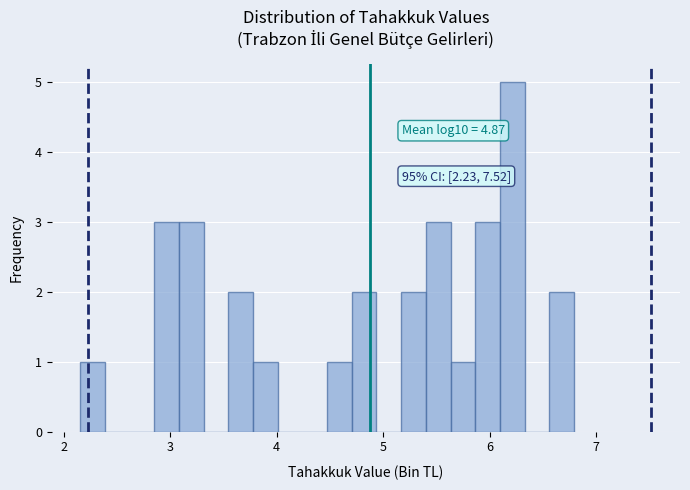

Read against the x-axis, roughly where is the centre of the tallest bar?

6.2